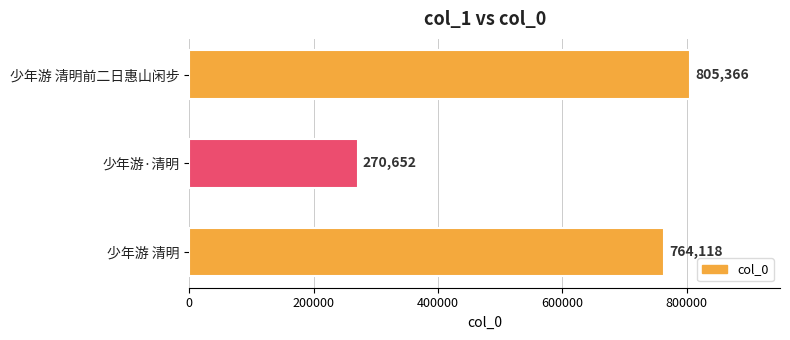

Approximately how many times larger is the value at 少年游 清明前二日惠山闲步 compared to 少年游 清明?

1.1